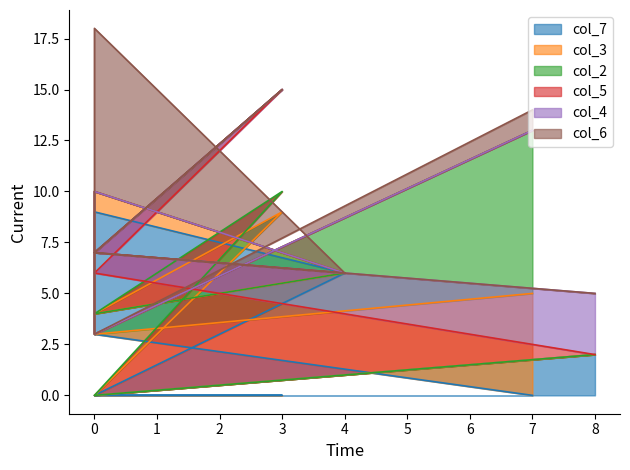

How many lines are shown in the chart?

6